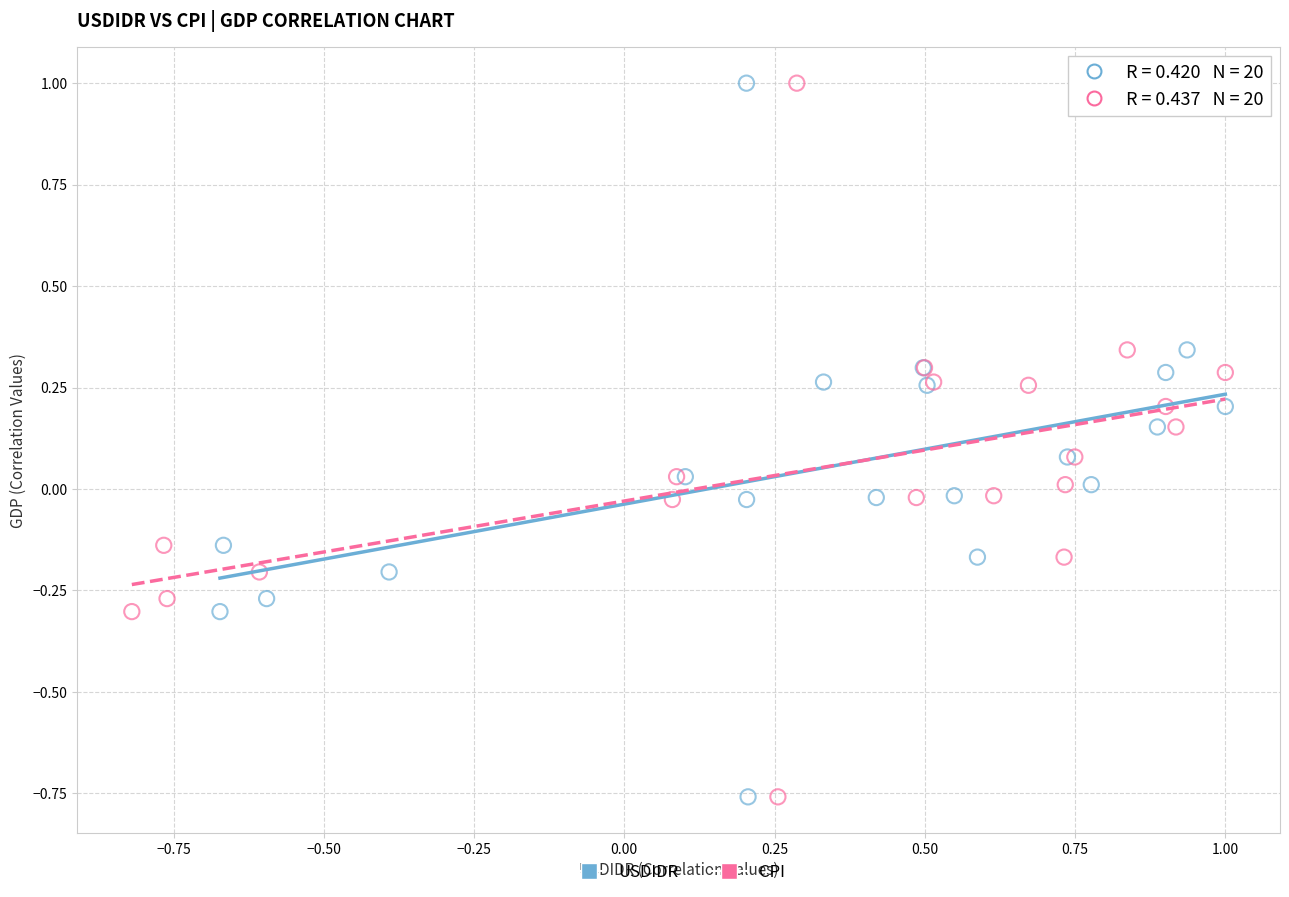

What are all the series names shown in the legend?

USDIDR, CPI